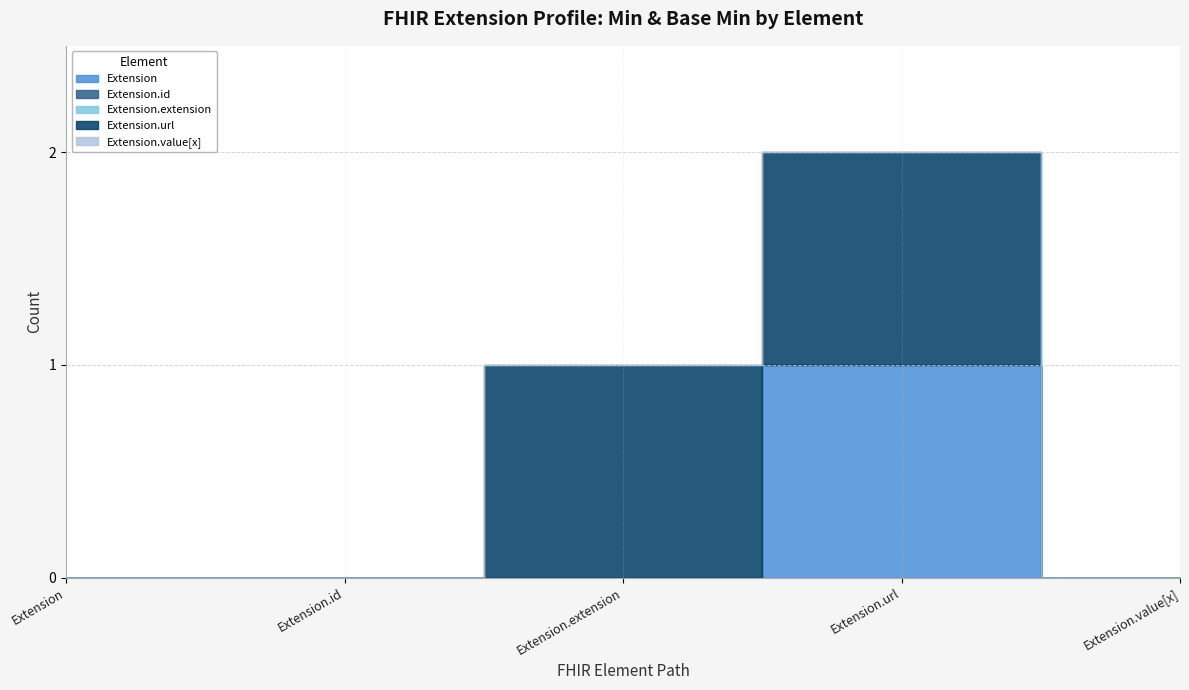

Count the number of categories in the chart.

5